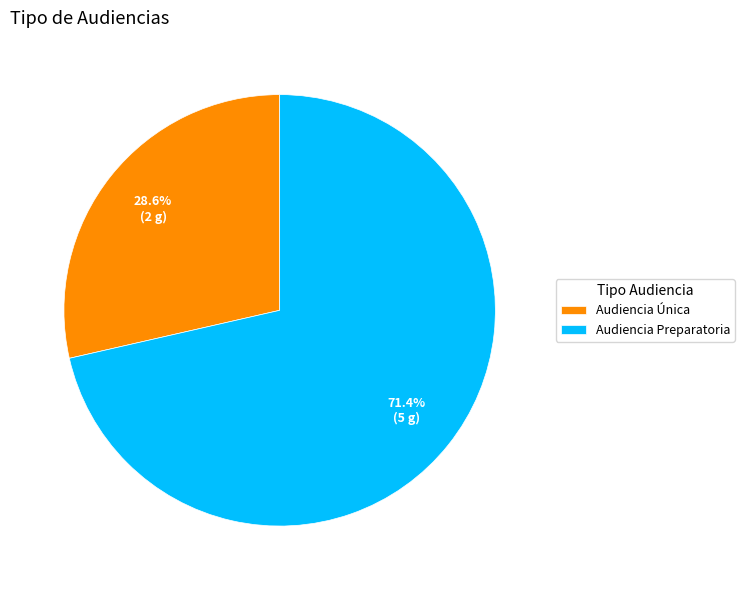

How many segments does this pie chart have?

2